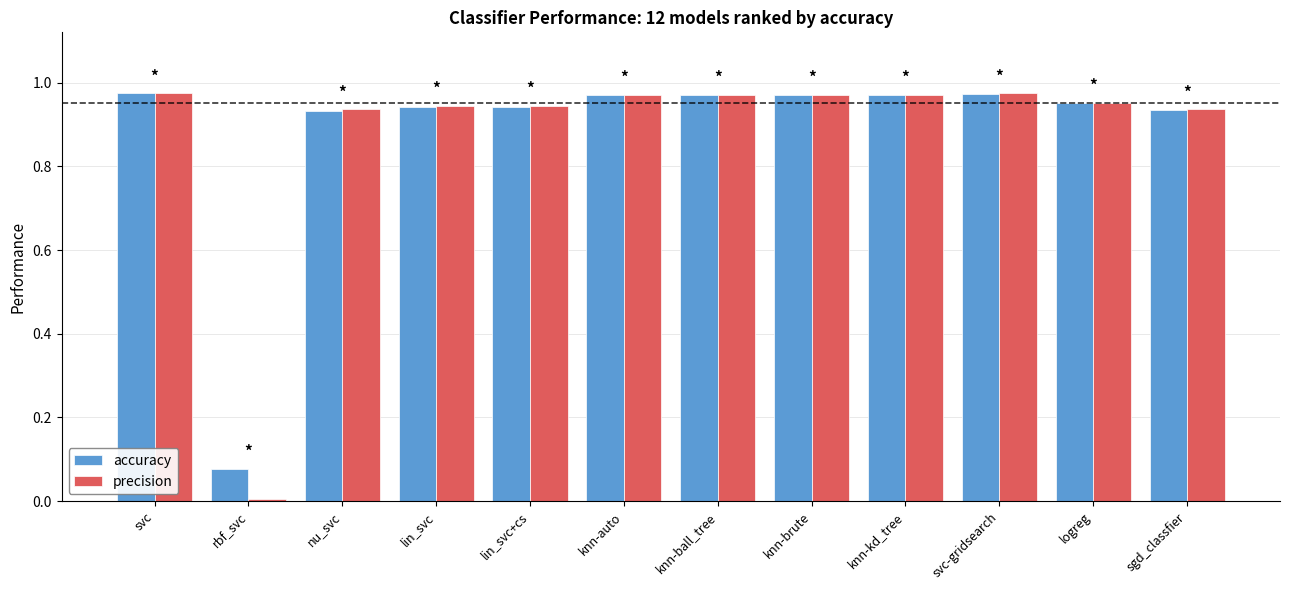

Which category has the lowest value in the accuracy series?

rbf_svc